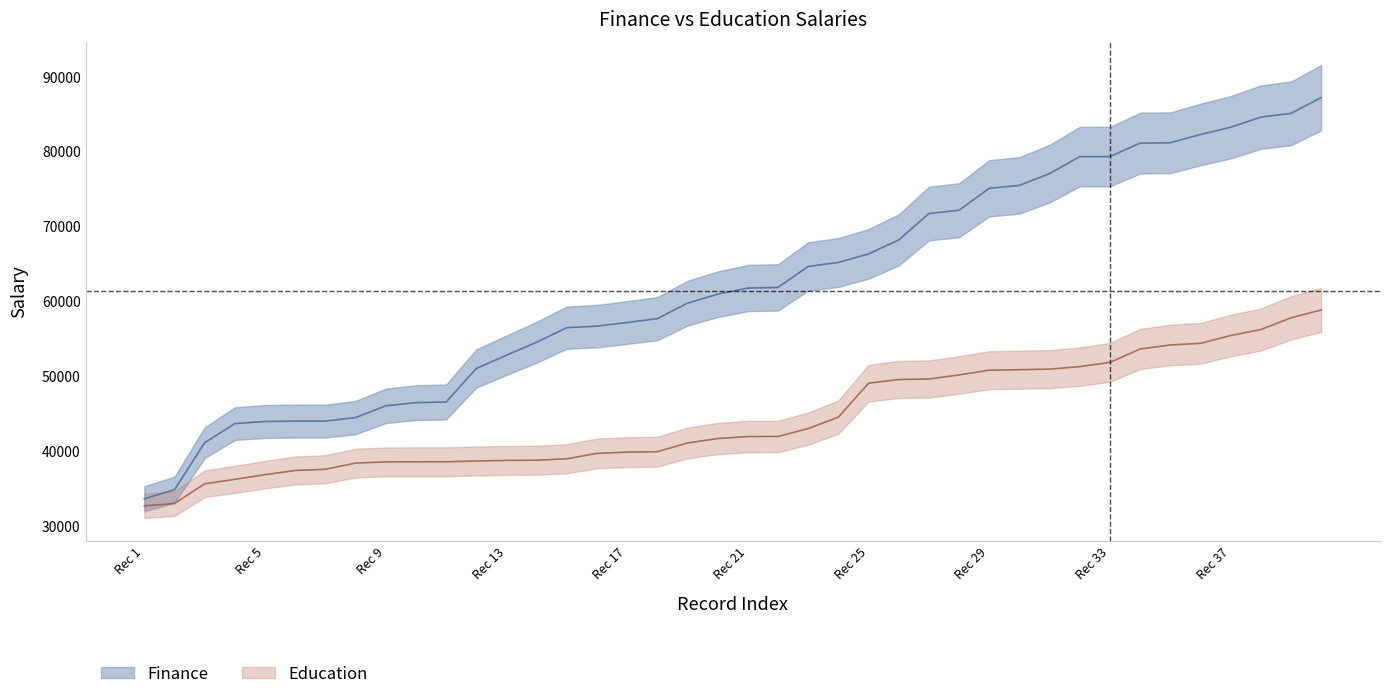

What is the difference between the highest and lowest values at Rec 29?

24306.7